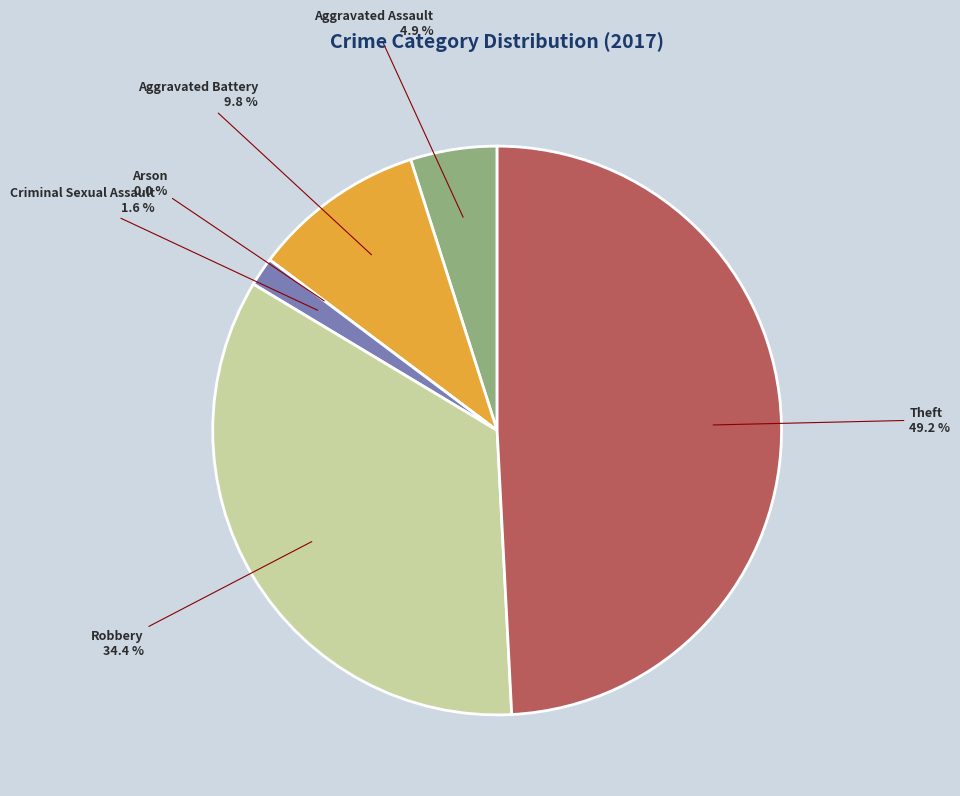

True or false: Aggravated Assault accounts for 1% of the total.

False